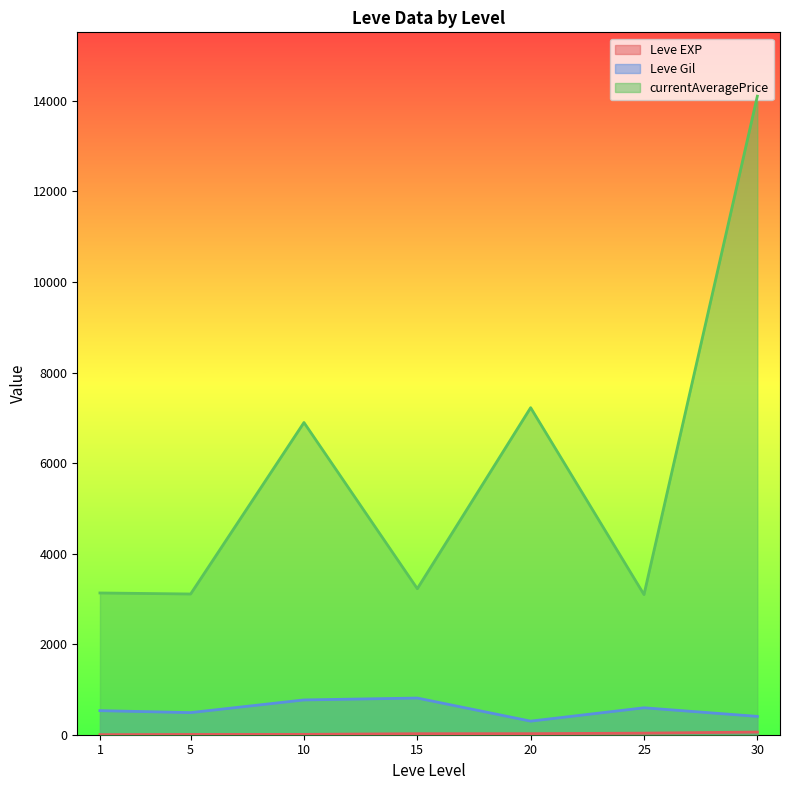

Which category has the highest value in the currentAveragePrice series?

30